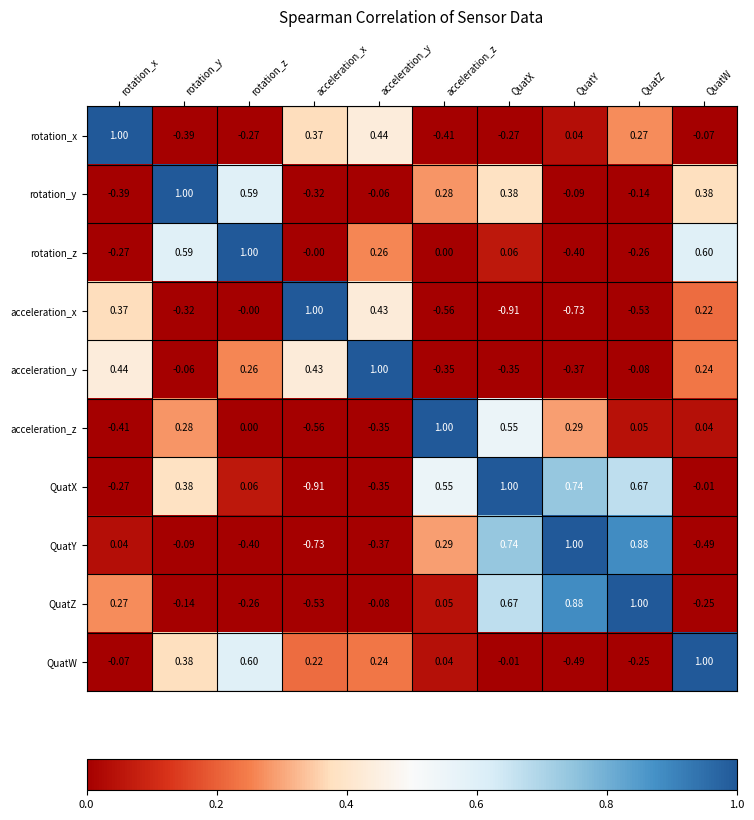

At which label does acceleration_x reach its peak?

acceleration_x